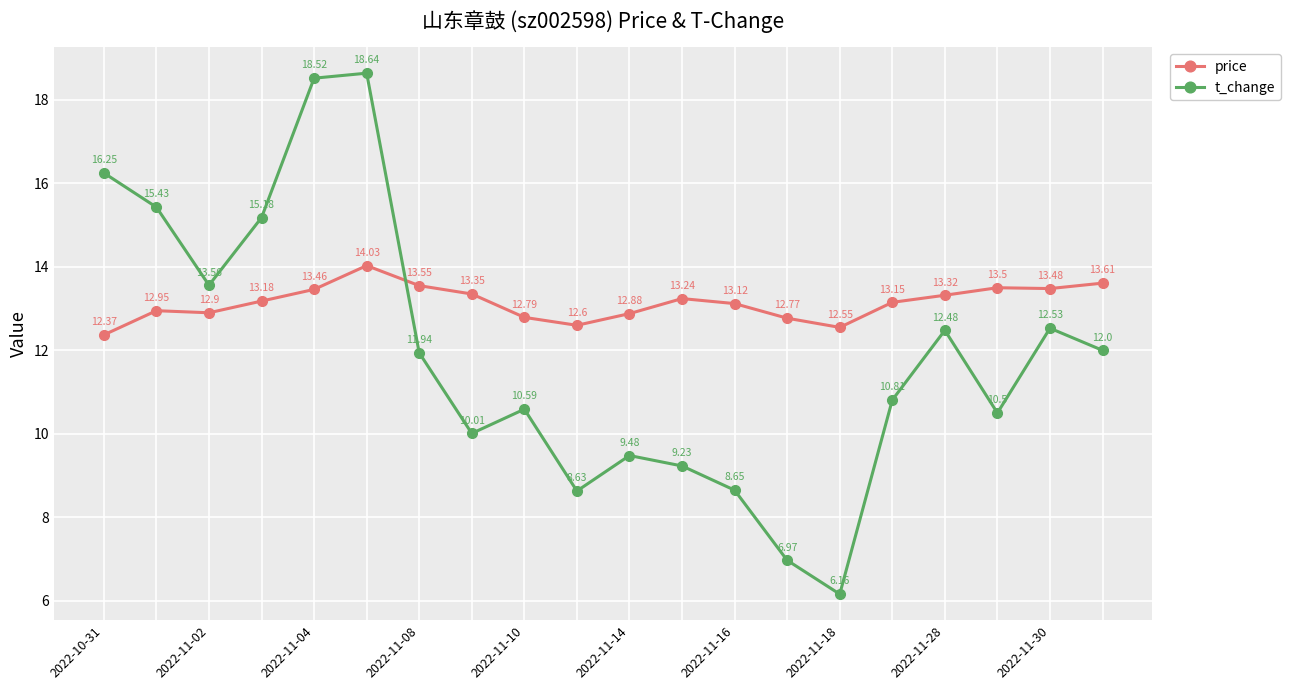

Is this an area chart (filled region under the line)?

No